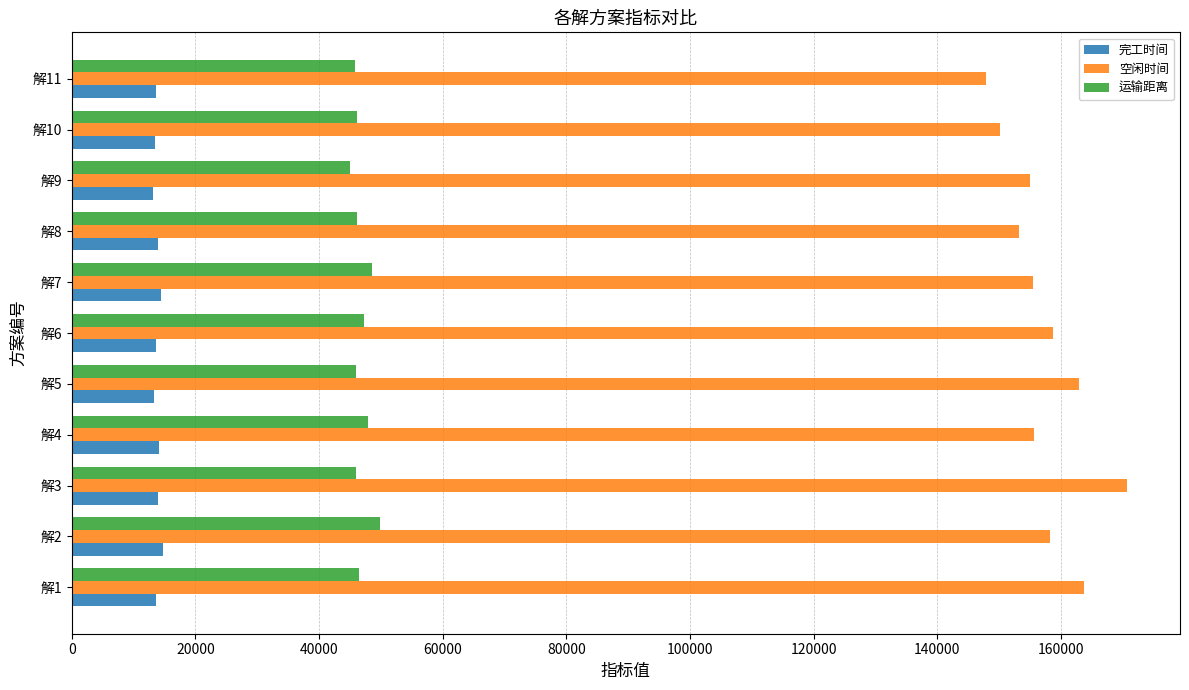

What is the spread (max minus min) of values at 解7?

140983.6